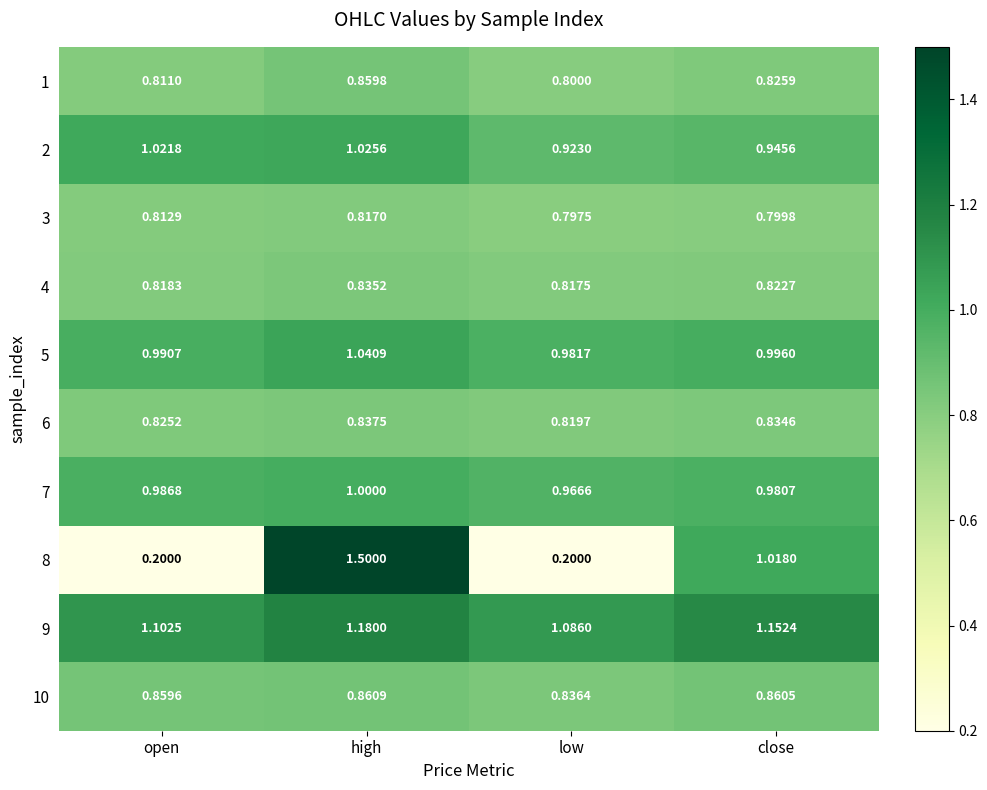

At which category does the chart reach its peak across all series?

high